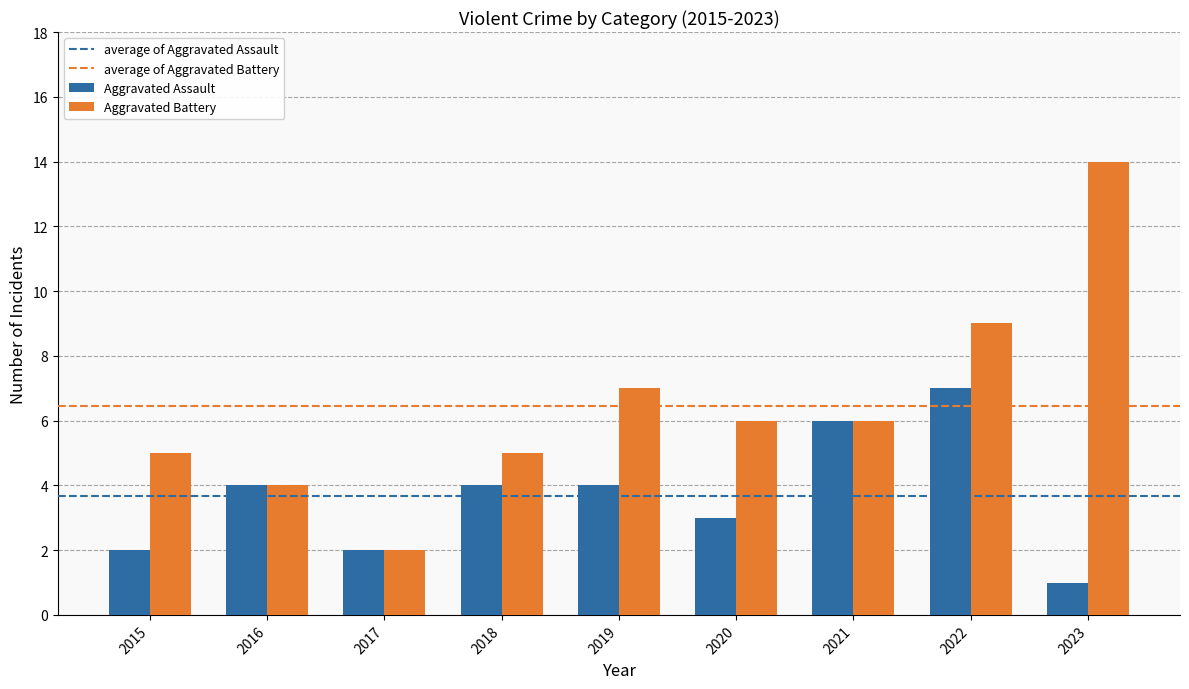

Between 2017 and 2018, which series saw the biggest shift?

Aggravated Battery